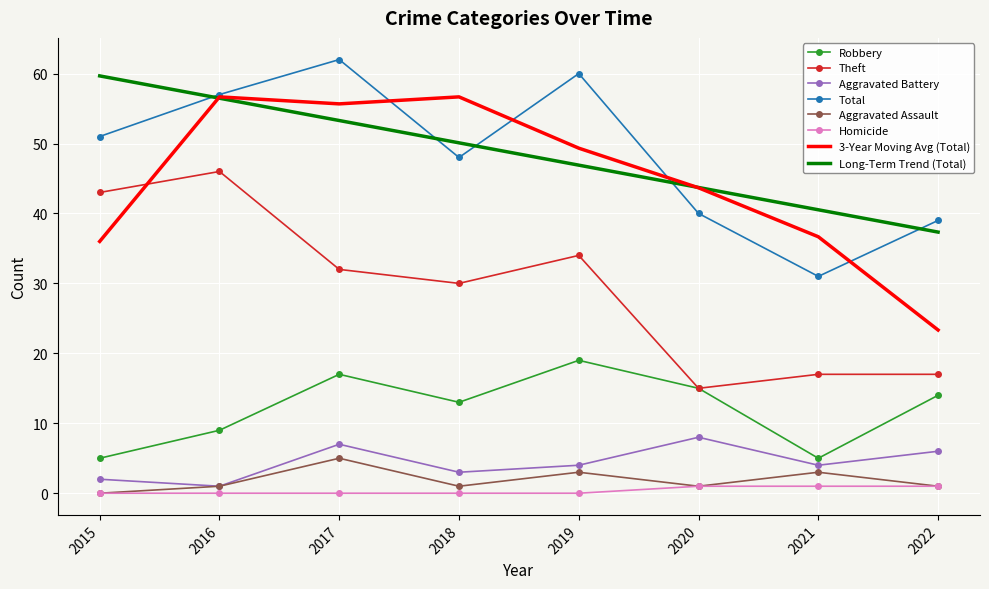

What are all the series names shown in the legend?

Robbery, Theft, Aggravated Battery, Total, Aggravated Assault, Homicide, 3-Year Moving Avg (Total), Long-Term Trend (Total)